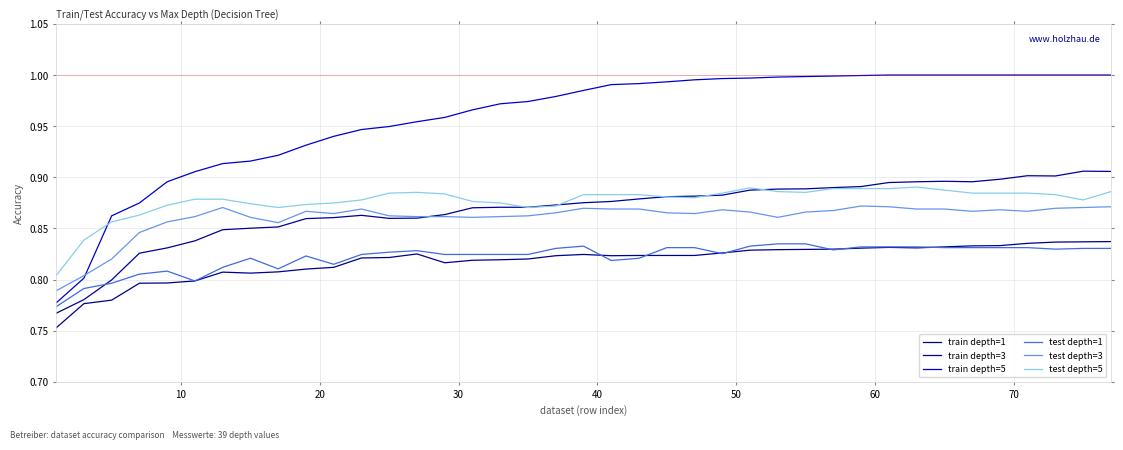

What is the difference between the second highest and second lowest values in the train depth=5 series?

0.2